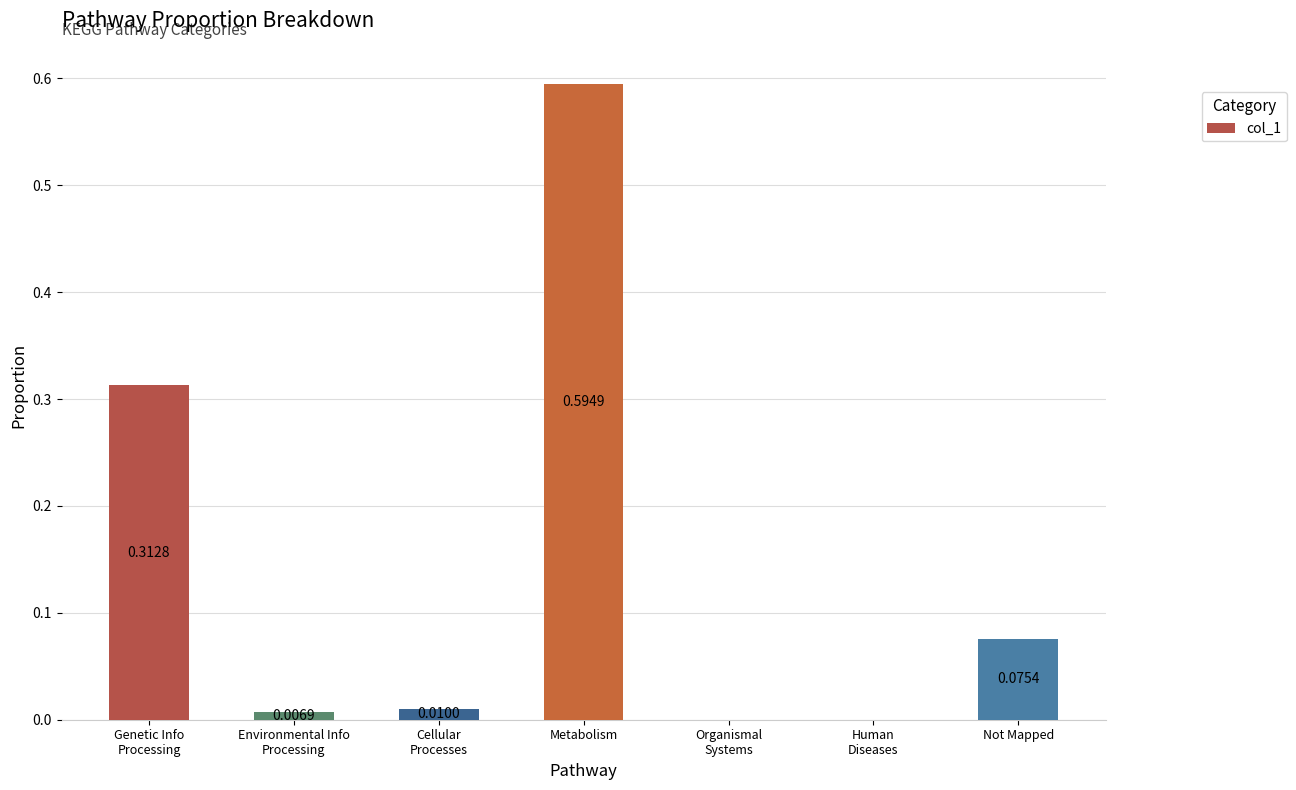

Which has a higher value, Environmental Info
Processing or Human
Diseases?

Environmental Info
Processing